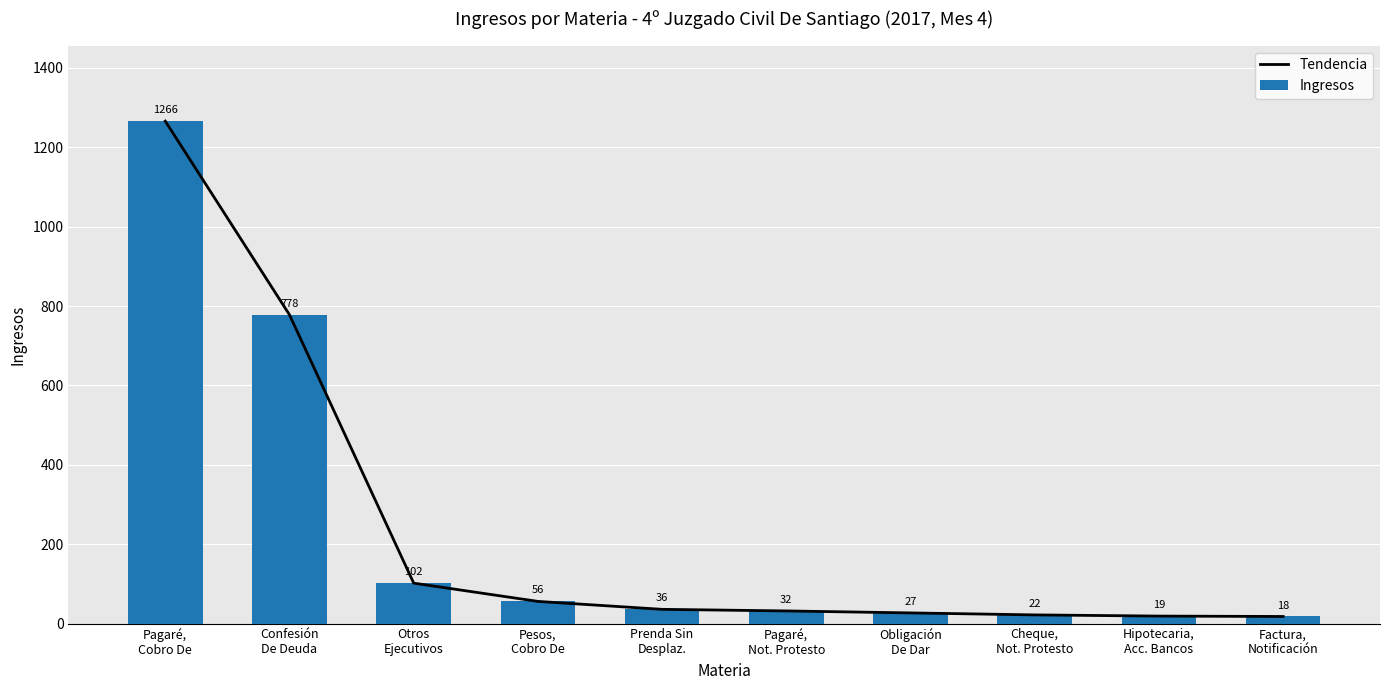

Rank the categories by Ingresos value from highest to lowest.

Pagaré,
Cobro De, Confesión
De Deuda, Otros
Ejecutivos, Pesos,
Cobro De, Prenda Sin
Desplaz., Pagaré,
Not. Protesto, Obligación
De Dar, Cheque,
Not. Protesto, Hipotecaria,
Acc. Bancos, Factura,
Notificación